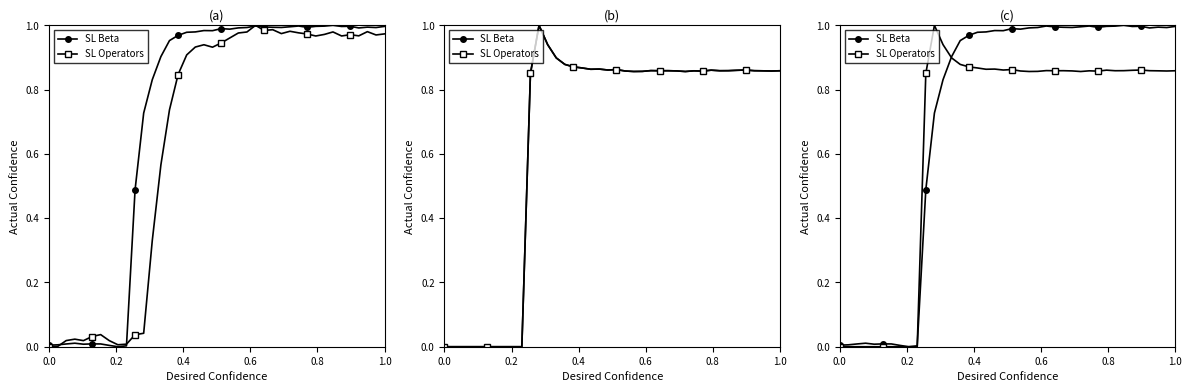

What is the average value of the SL Beta series?

0.7